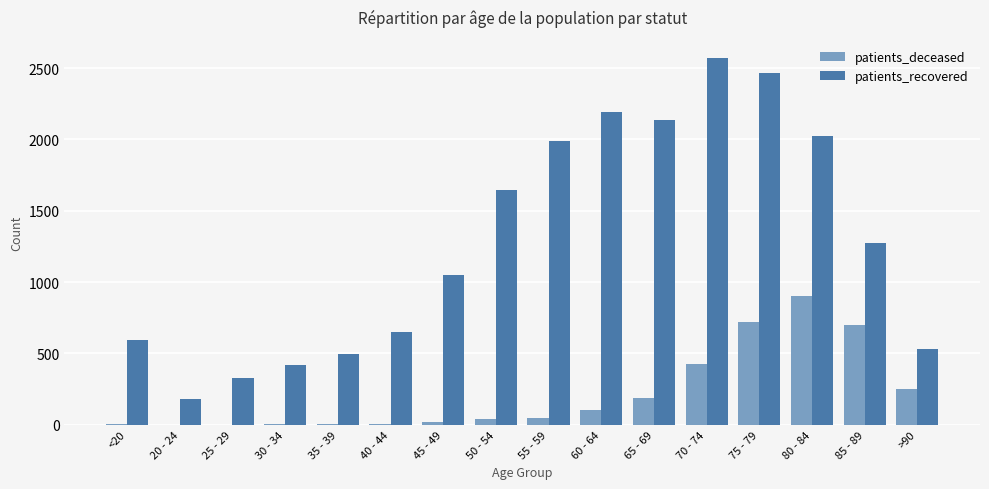

Which series has the largest range (max minus min)?

patients_recovered